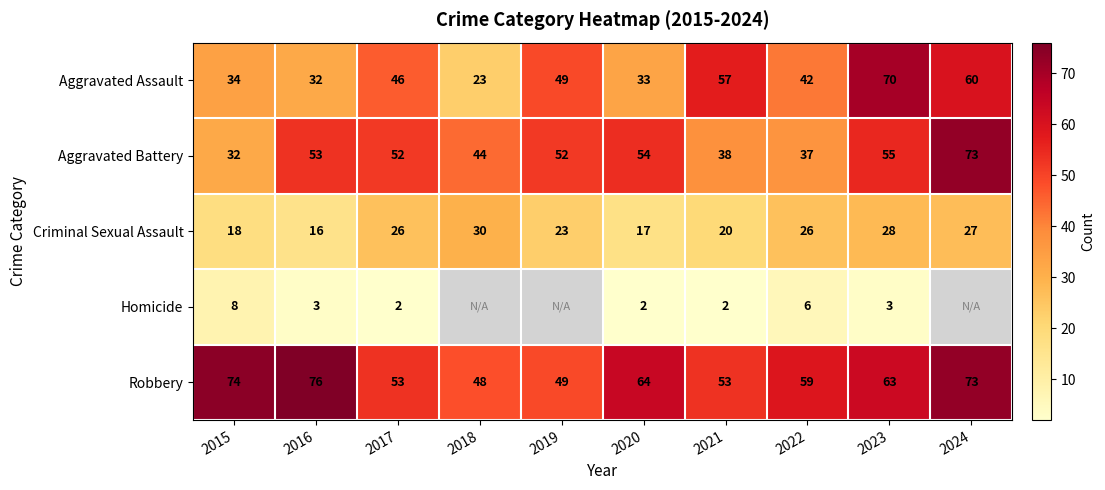

What is the total value across all series at 2023?

219